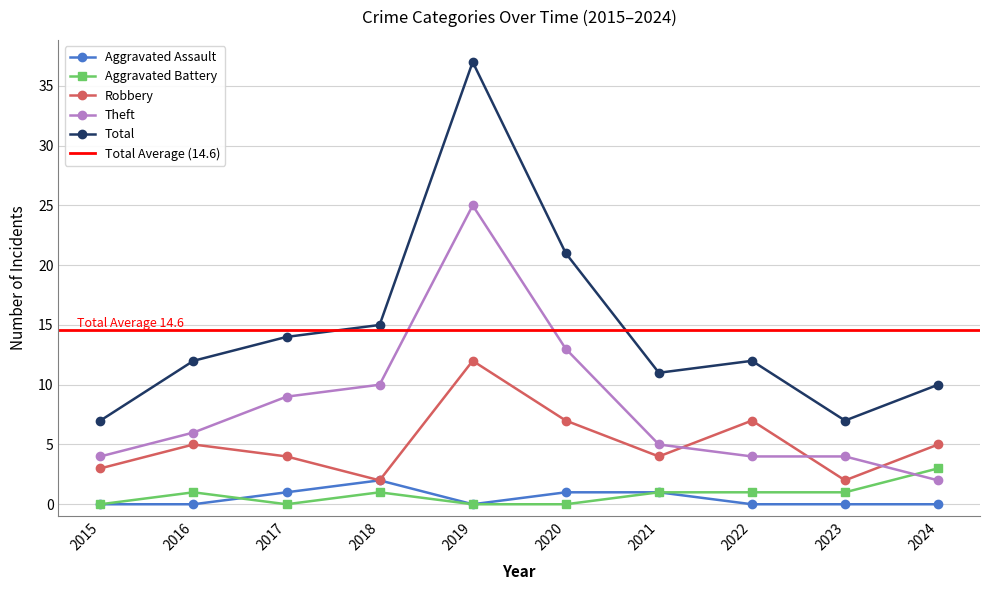

After their last crossing, which series has the higher values: Theft or Aggravated Battery?

Aggravated Battery